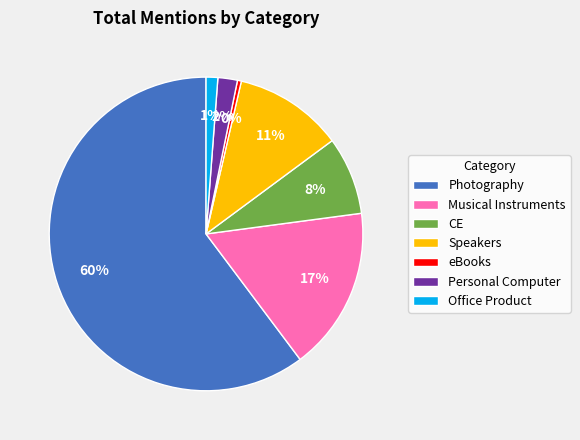

Rank the categories by value from lowest to highest.

eBooks, Office Product, Personal Computer, CE, Speakers, Musical Instruments, Photography